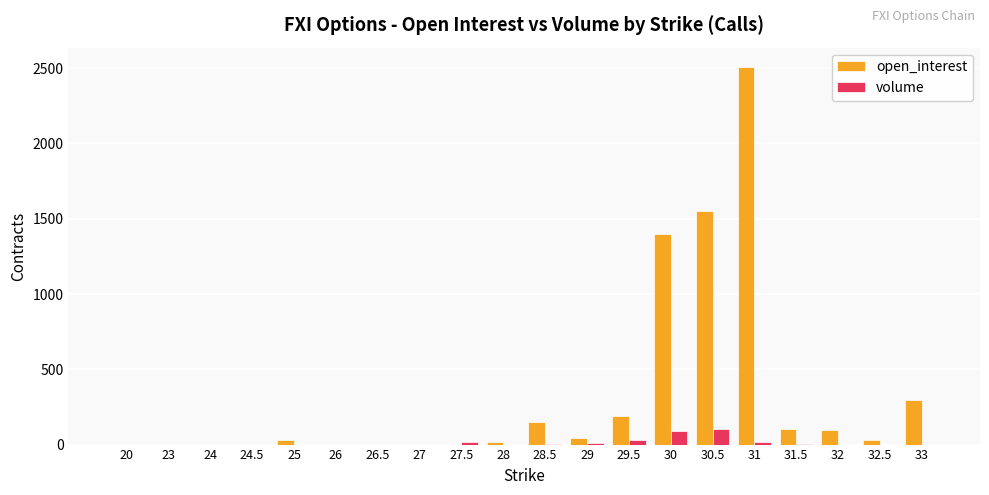

Which series changed the most between 30.5 and 32?

open_interest